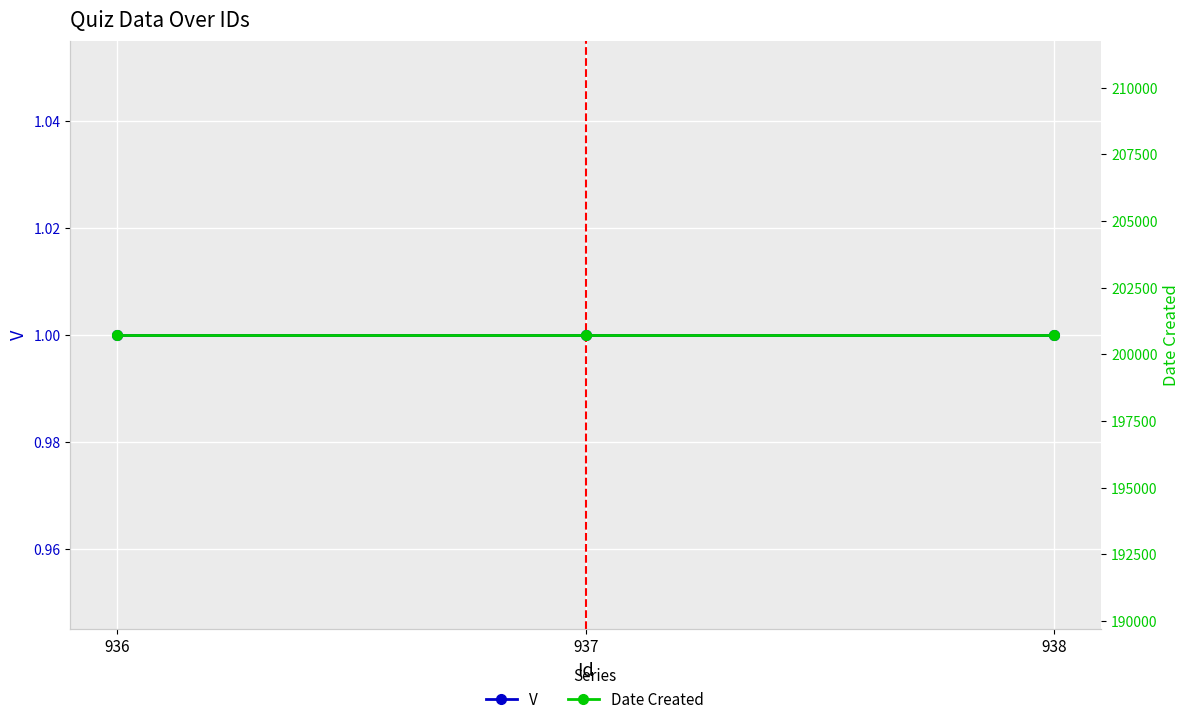

Reading left to right, extract all data points from this chart.

V: 936=1	937=1	938=1
Date Created: 936=200728	937=200728	938=200728